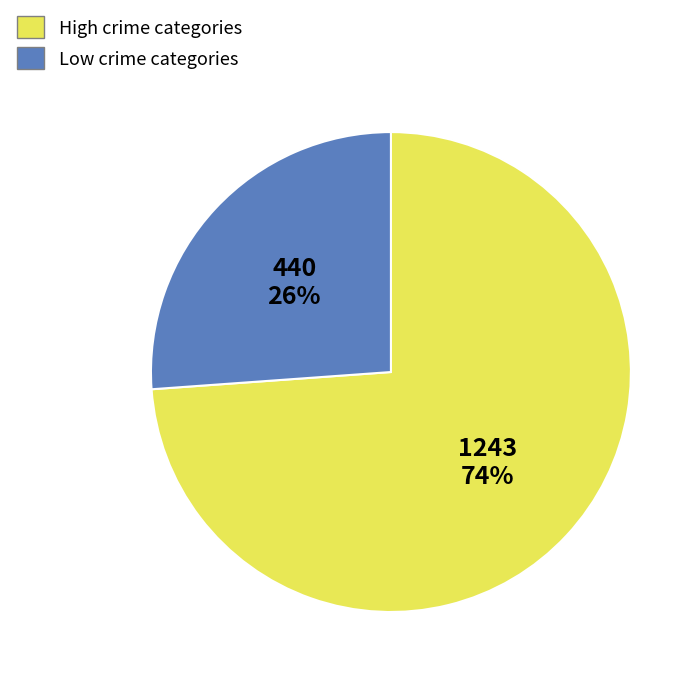

Is there any slice that represents more than half of the pie?

Yes